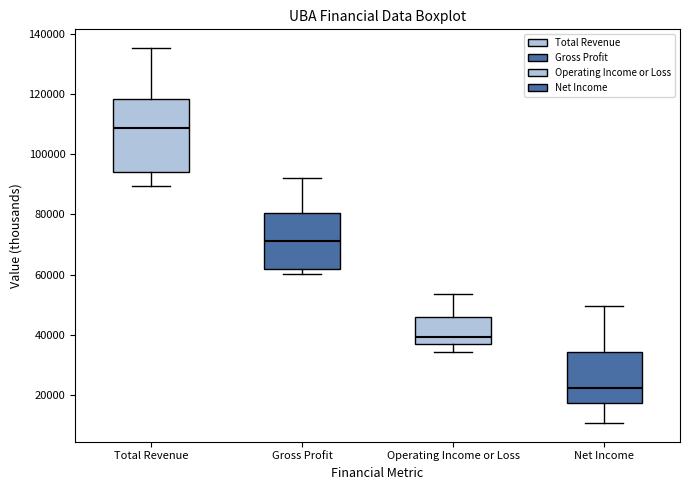

Comparing the boxes themselves (not the whiskers), which one is the tallest?

Total Revenue